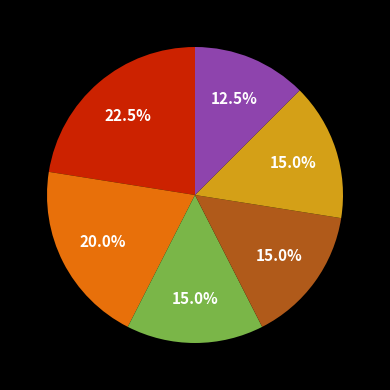

To the nearest percent, what is the difference between the largest and smallest slice percentages?

10%